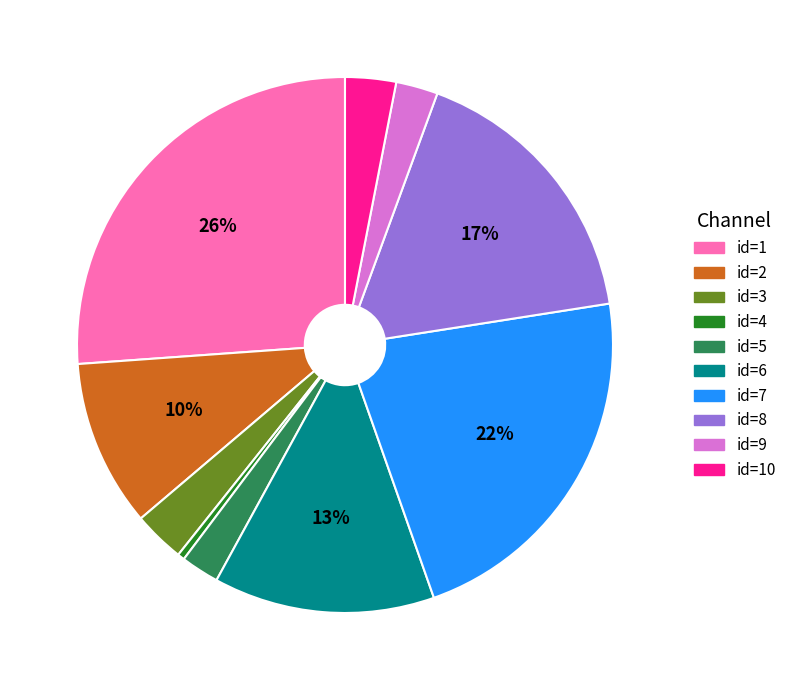

Does any single category account for the majority?

No